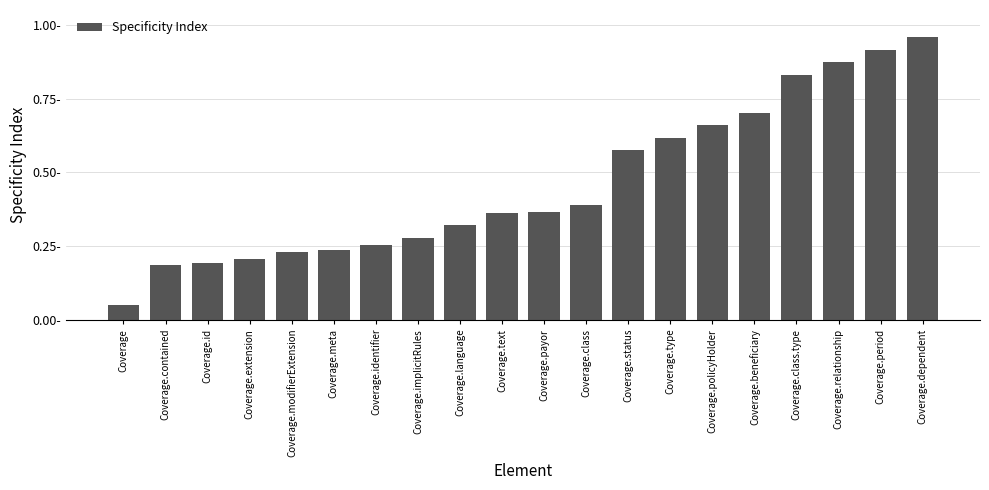

What is the sum of all values?

9.2